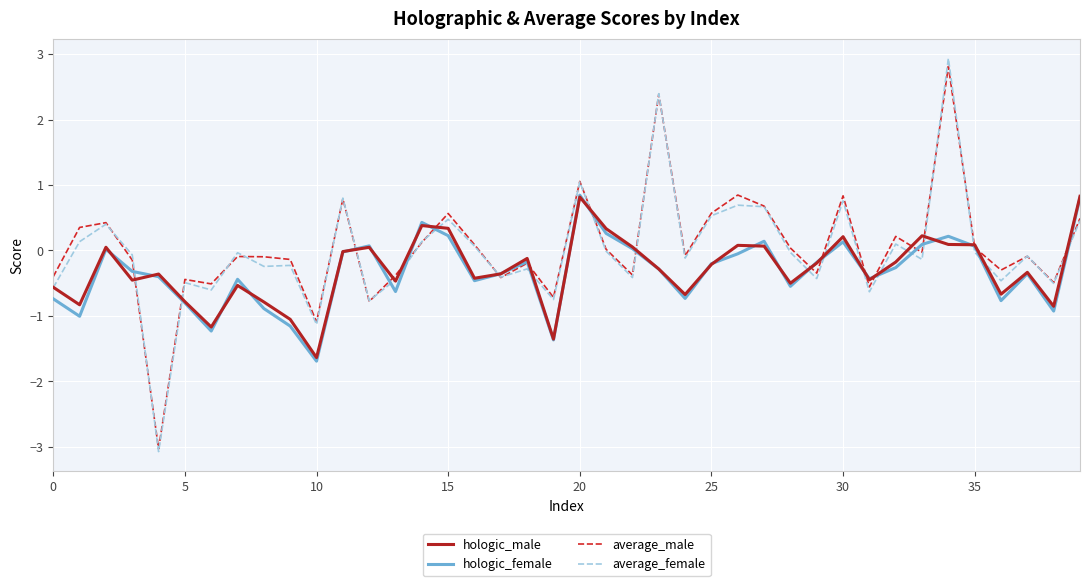

Which series has the largest range (max minus min)?

average_female